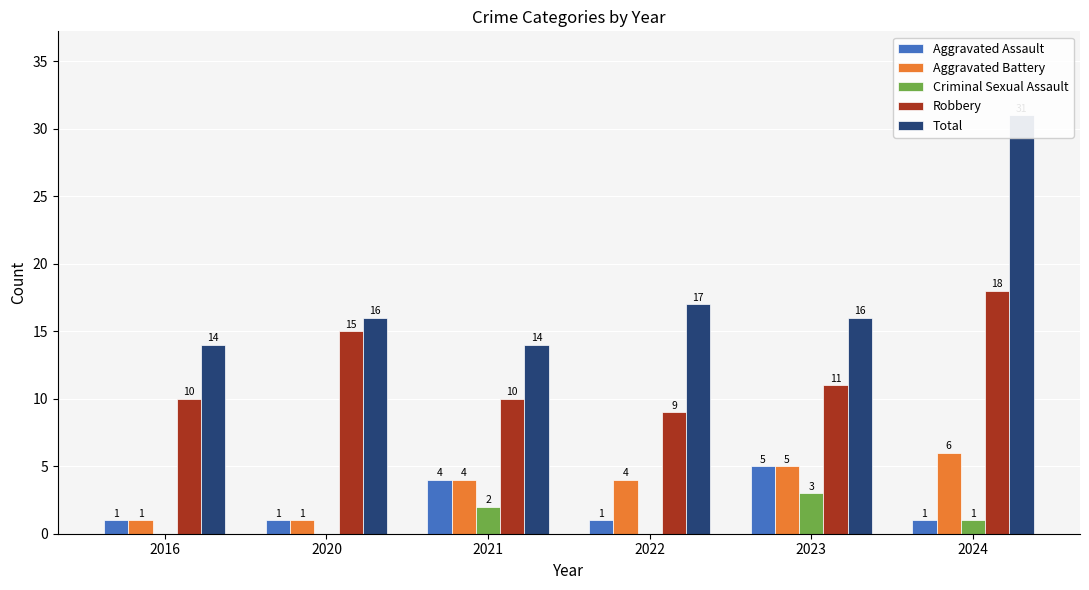

What is the sum of the Total values at 2021 and 2023?

30